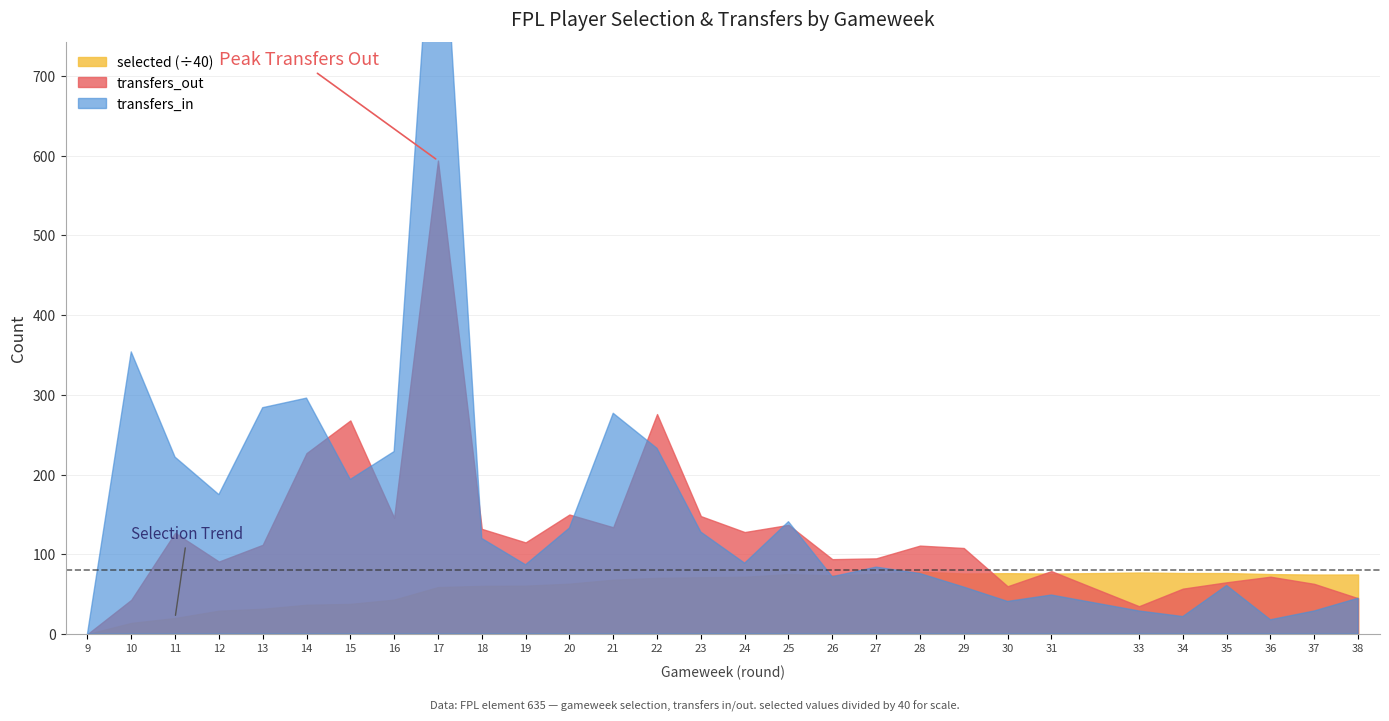

How many values in the selected series exceed 2874?

15